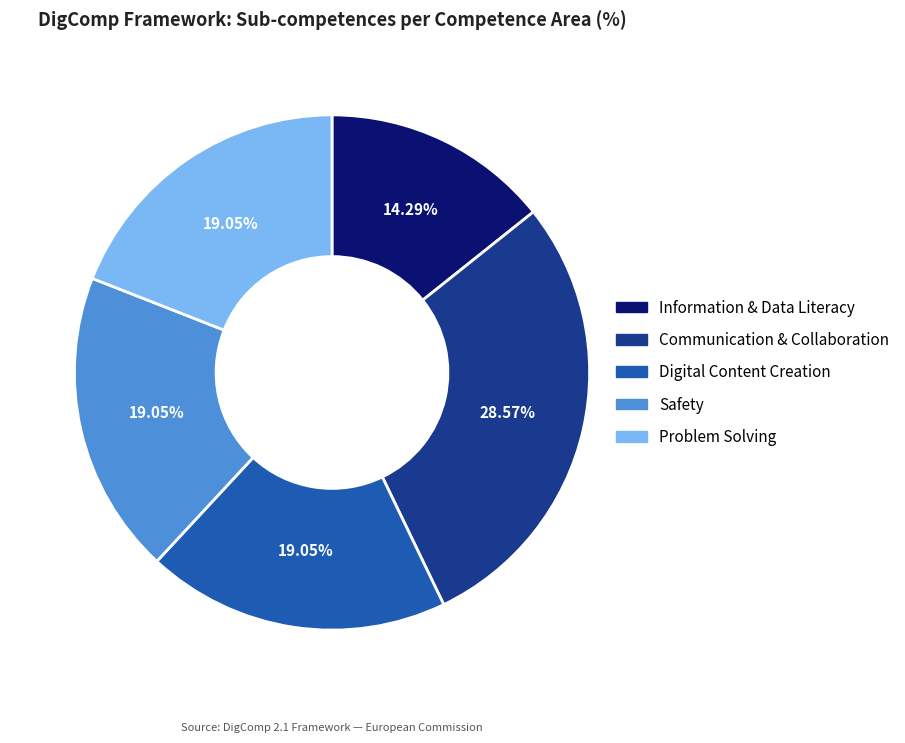

Is there a majority slice in this chart?

No